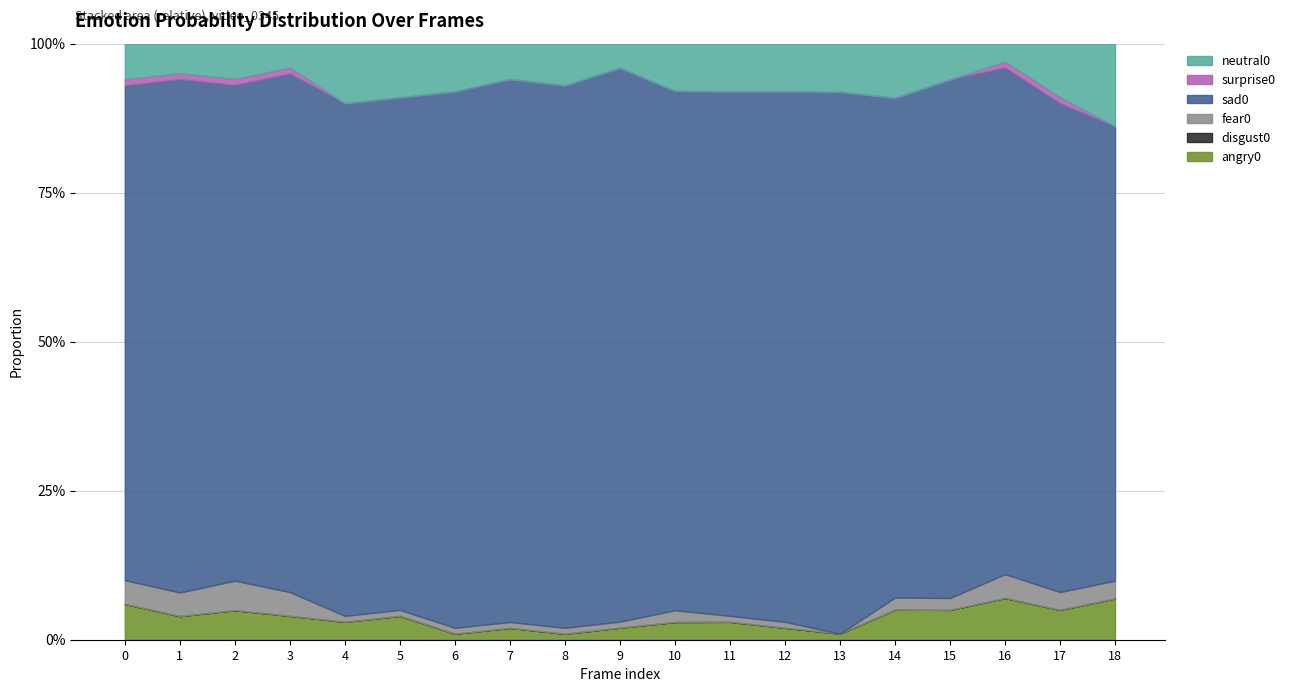

True or false: fear0 and disgust0 cross at least once.

False